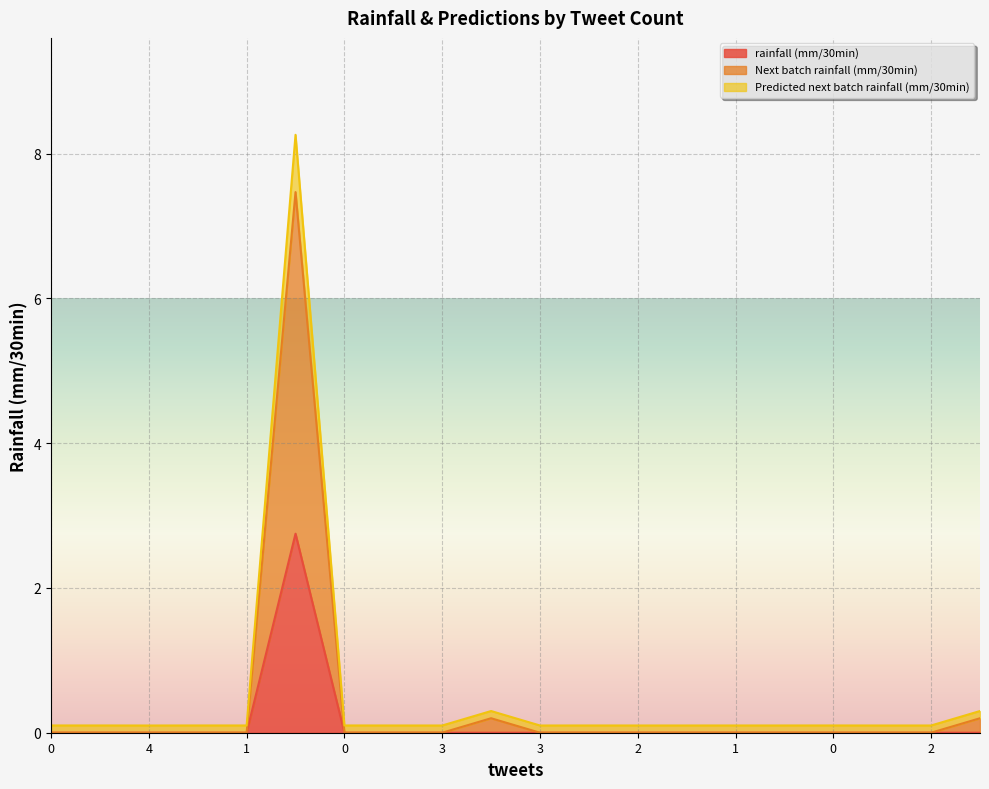

True or false: Predicted next batch rainfall (mm/30min) and rainfall (mm/30min) cross at least once.

False